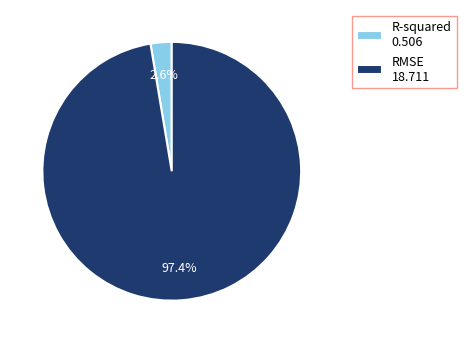

What is the majority slice?

RMSE